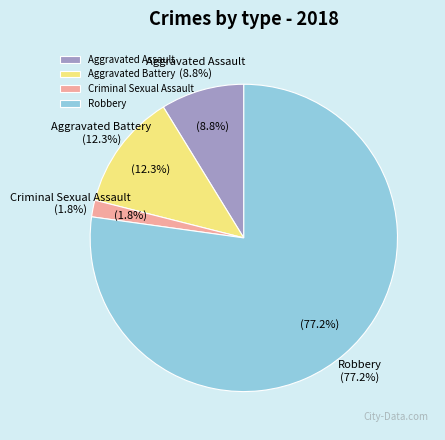

Between Robbery and Aggravated Battery, which is larger?

Robbery